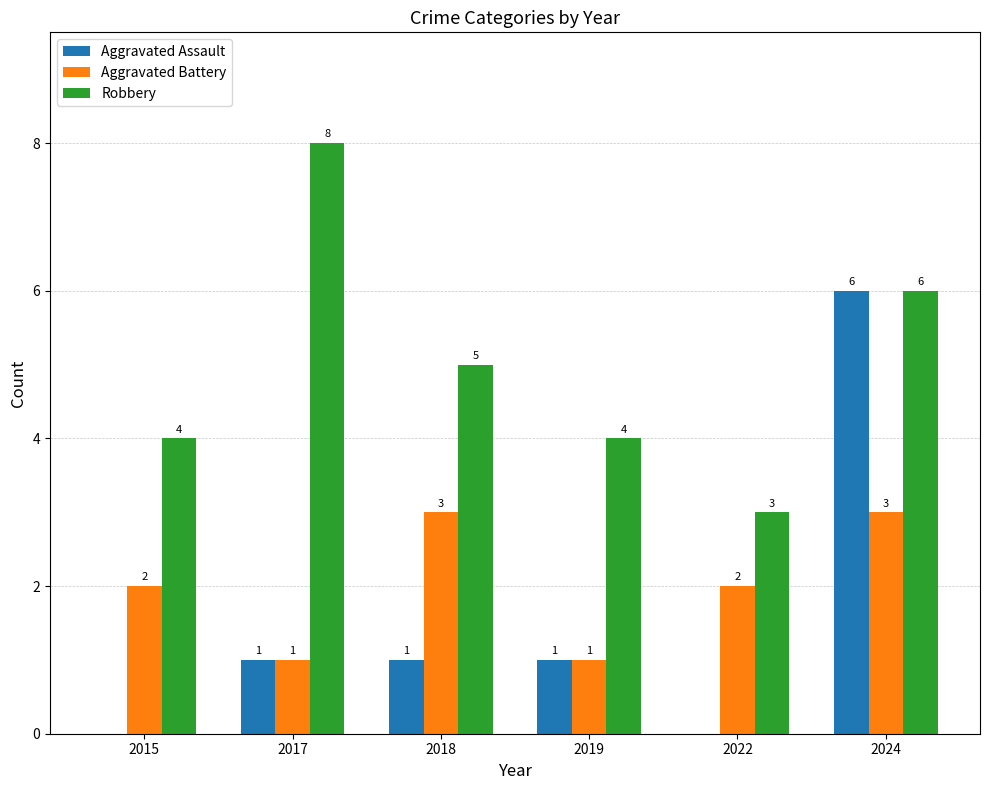

At which label does Robbery first exceed 5?

2017